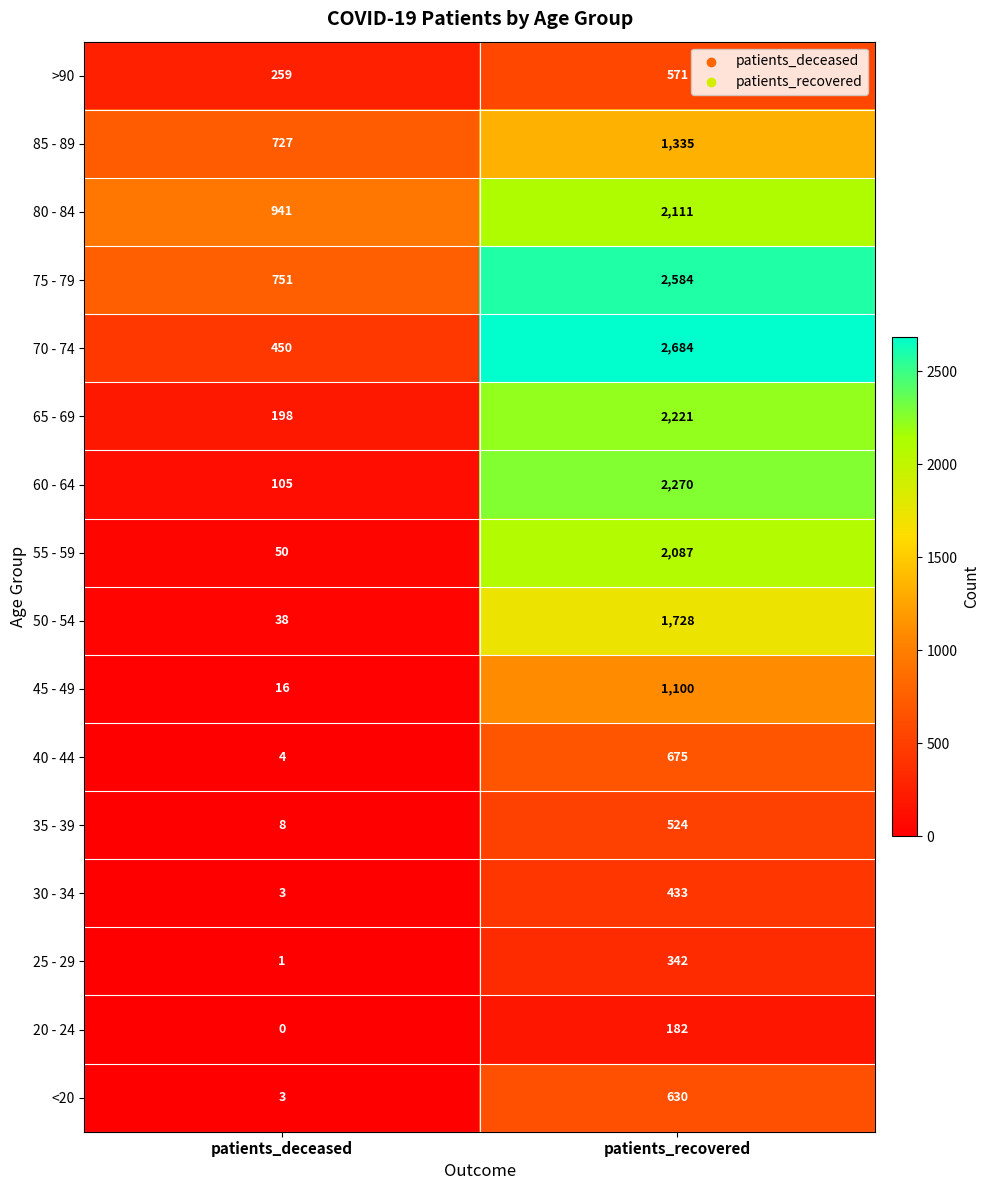

Which series has the widest spread of values?

70 - 74